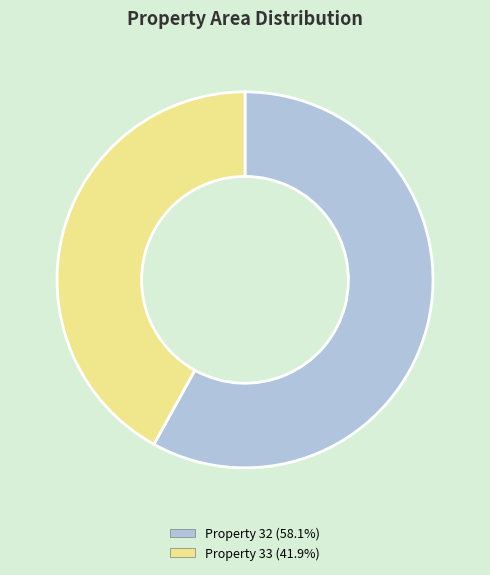

Combined, do Property 33 (41.9%) and Property 32 (58.1%) account for over 50%?

Yes